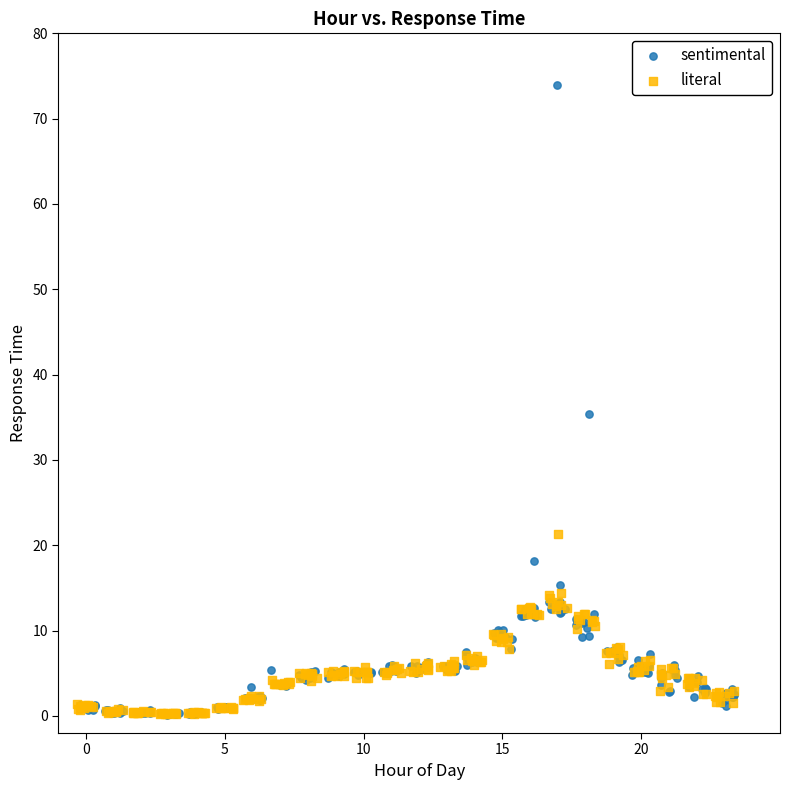

Which series contains the highest Y value?

sentimental